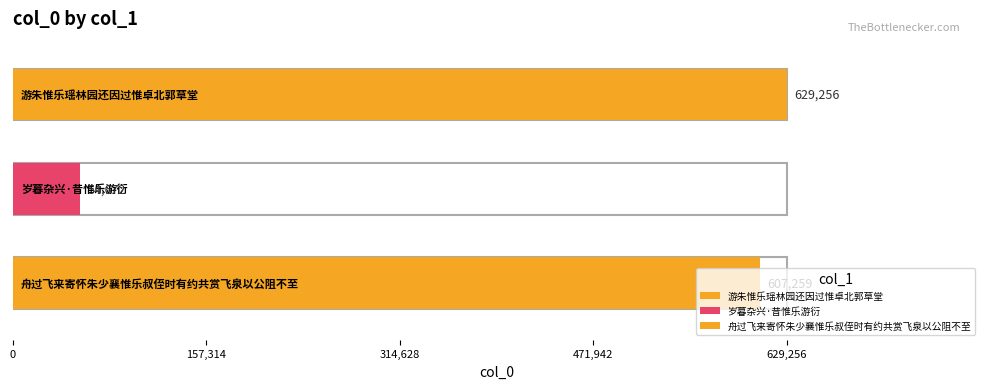

How many bars are there in total?

3